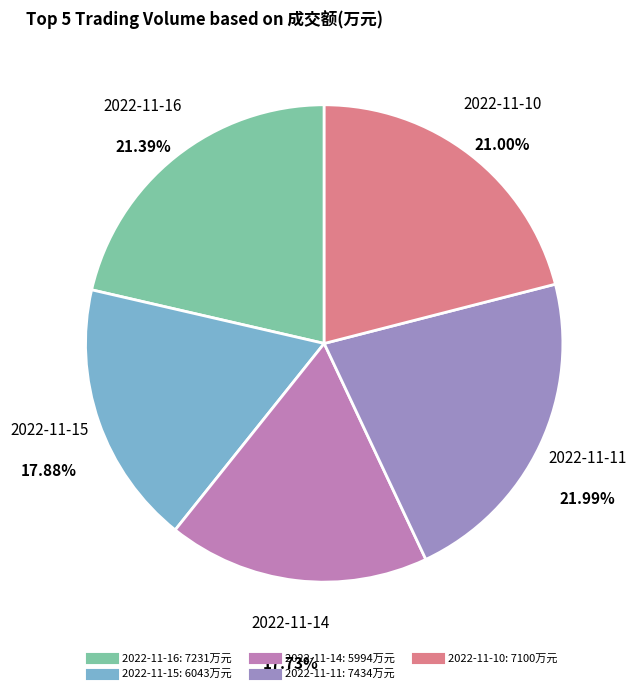

What is the ratio of the value at 2022-11-14 to the value at 2022-11-16?

0.8